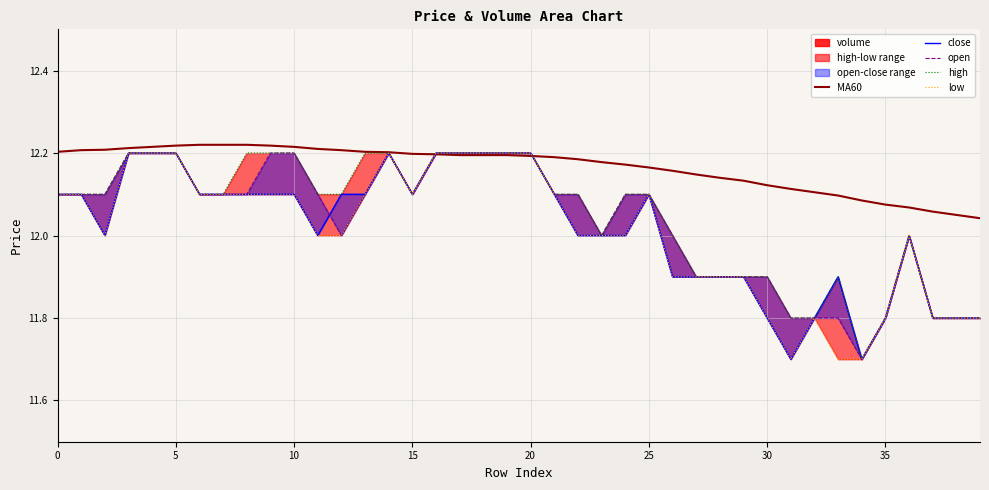

Reading right to left, transcribe all the data shown in this chart.

MA60: 12.0	12.1	12.1	12.1	12.1	12.1	12.1	12.1	12.1	12.1	12.1	12.1	12.1	12.2	12.2	12.2	12.2	12.2	12.2	12.2	12.2	12.2	12.2	12.2	12.2	12.2	12.2	12.2	12.2	12.2	12.2	12.2	12.2	12.2	12.2	12.2	12.2	12.2	12.2	12.2
close: 11.8	11.8	11.8	12.0	11.8	11.7	11.9	11.8	11.7	11.8	11.9	11.9	11.9	11.9	12.1	12.0	12.0	12.0	12.1	12.2	12.2	12.2	12.2	12.2	12.1	12.2	12.1	12.1	12.0	12.1	12.1	12.1	12.1	12.1	12.2	12.2	12.2	12.0	12.1	12.1
open: 11.8	11.8	11.8	12.0	11.8	11.7	11.8	11.8	11.8	11.9	11.9	11.9	11.9	12.0	12.1	12.1	12.0	12.1	12.1	12.2	12.2	12.2	12.2	12.2	12.1	12.2	12.1	12.0	12.1	12.2	12.2	12.1	12.1	12.1	12.2	12.2	12.2	12.1	12.1	12.1
high: 11.8	11.8	11.8	12.0	11.8	11.7	11.9	11.8	11.8	11.9	11.9	11.9	11.9	12.0	12.1	12.1	12.0	12.1	12.1	12.2	12.2	12.2	12.2	12.2	12.1	12.2	12.2	12.1	12.1	12.2	12.2	12.2	12.1	12.1	12.2	12.2	12.2	12.1	12.1	12.1
low: 11.8	11.8	11.8	12.0	11.8	11.7	11.7	11.8	11.7	11.8	11.9	11.9	11.9	11.9	12.1	12.0	12.0	12.0	12.1	12.2	12.2	12.2	12.2	12.2	12.1	12.2	12.1	12.0	12.0	12.1	12.1	12.1	12.1	12.1	12.2	12.2	12.2	12.0	12.1	12.1